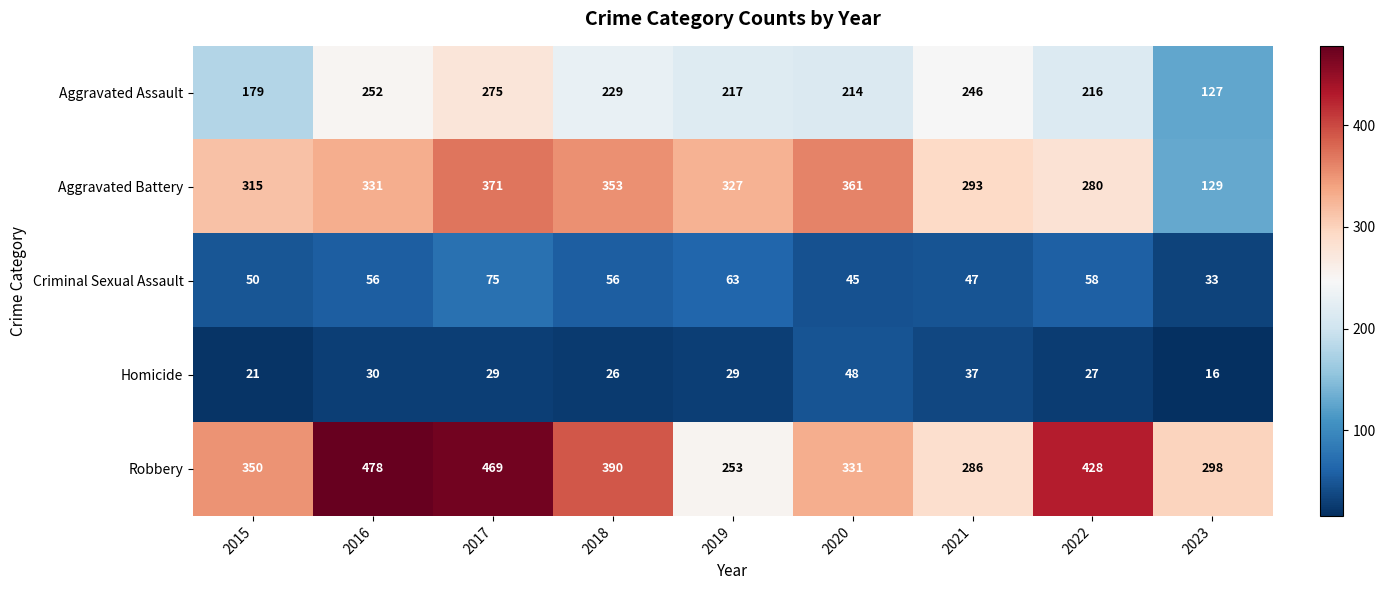

Between 2020 and 2022, which series saw the biggest shift?

Robbery